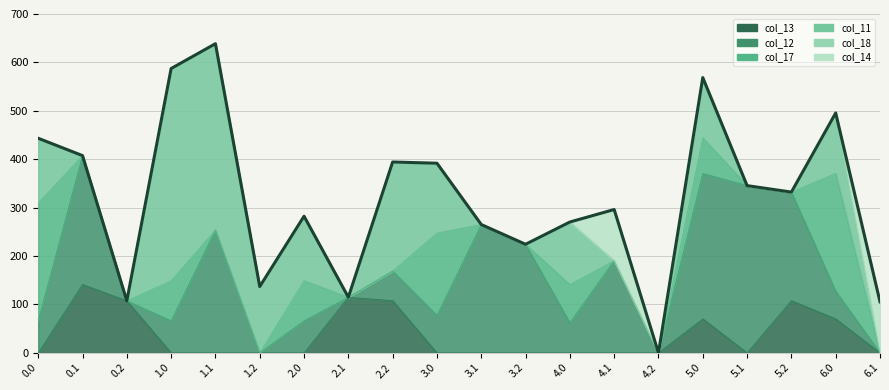

Between which two adjacent categories do col_17 and col_11 first intersect?

2.2 and 3.0